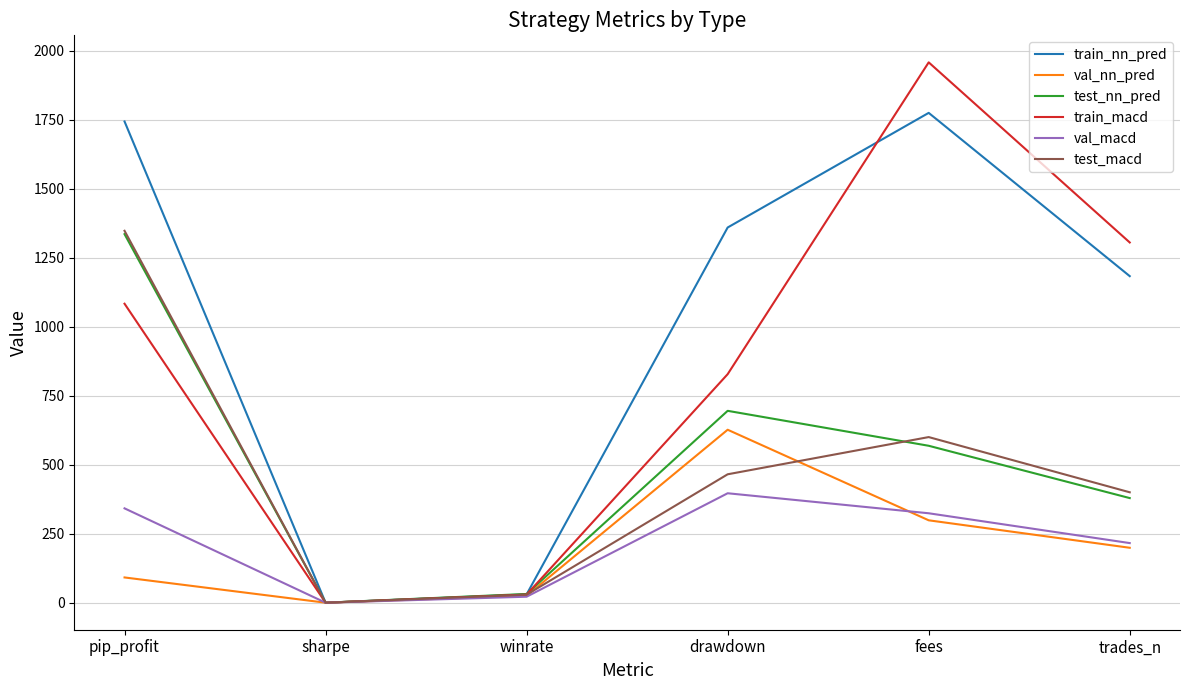

At how many categories does at least one series exceed 874?

4